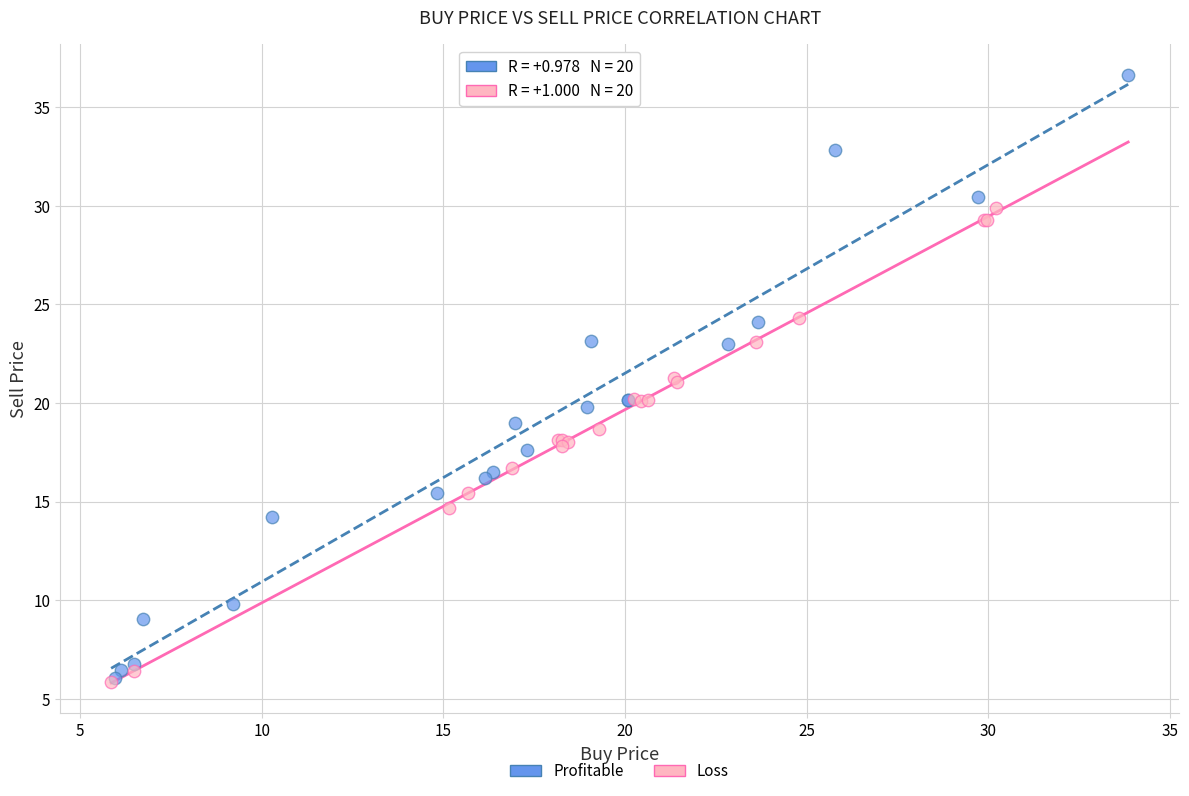

Which series has the largest Y range (max minus min)?

Profitable